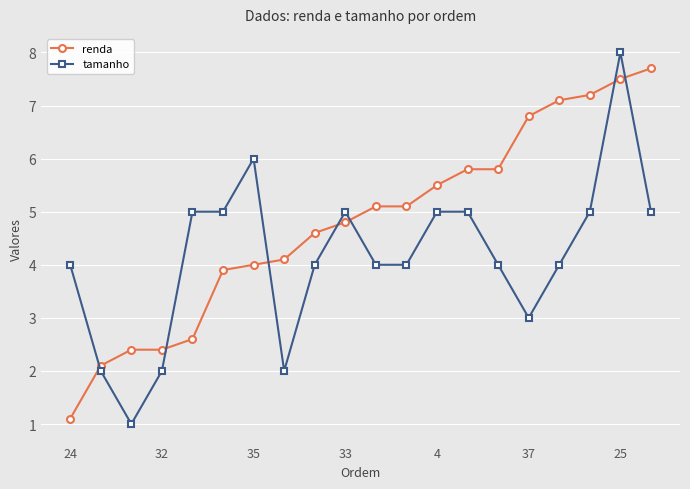

True or false: tamanho and renda cross at least once.

True